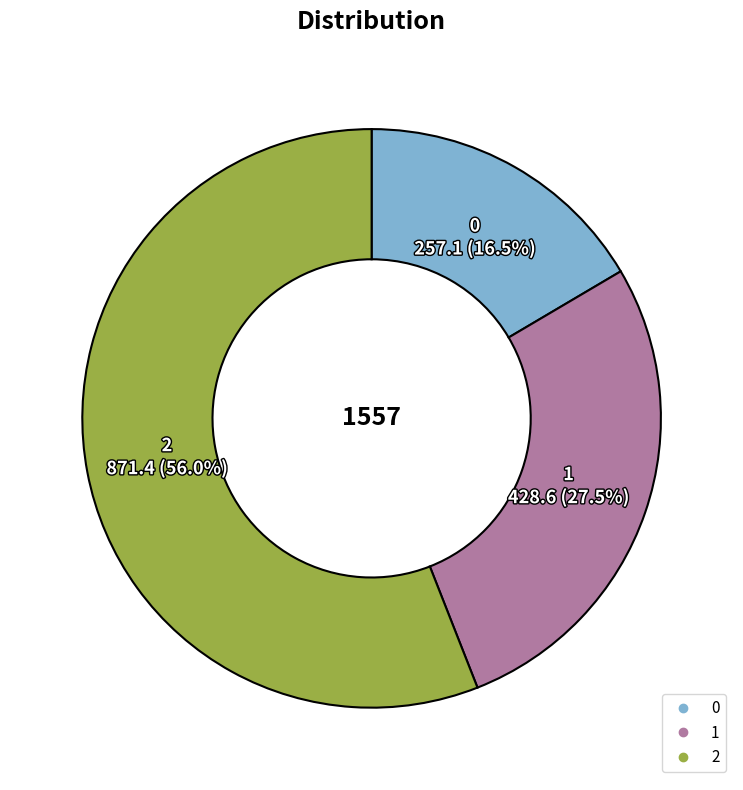

Between 2 and 1, which is larger?

2